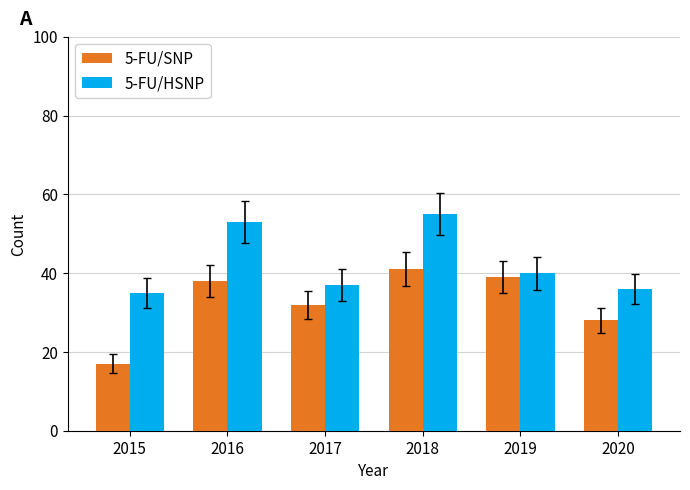

What is the sum of the 5-FU/SNP values at 2016 and 2015?

55